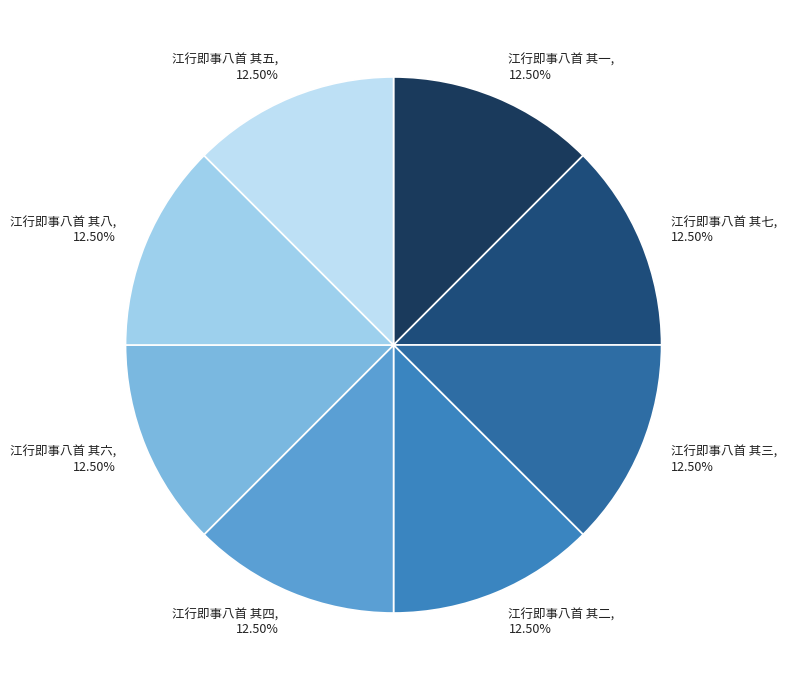

Approximately how many times larger is the value at 江行即事八首 其七 compared to 江行即事八首 其六?

1.0